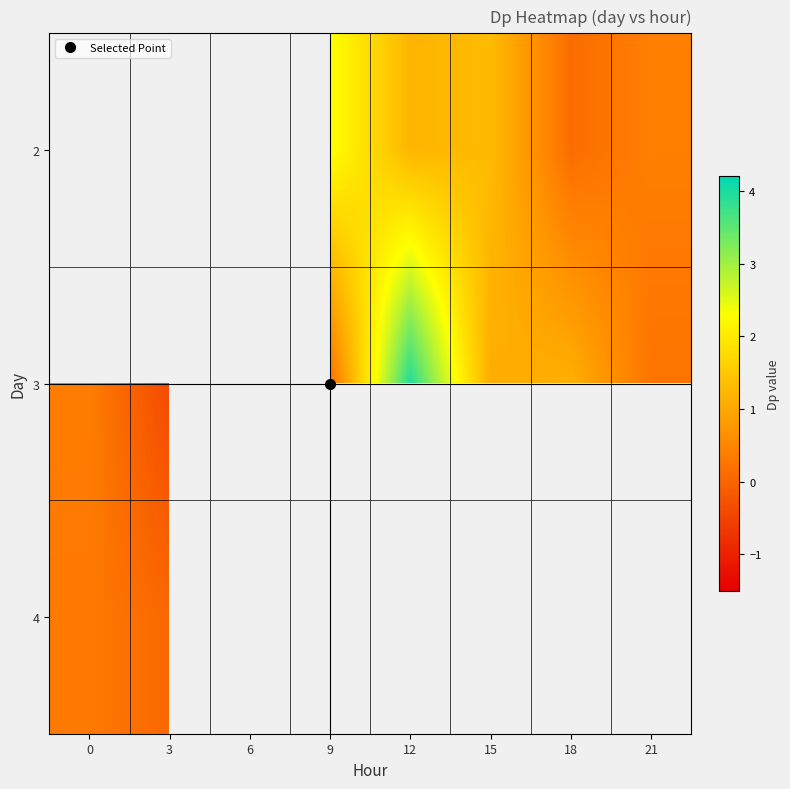

Count the number of categories in the chart.

8